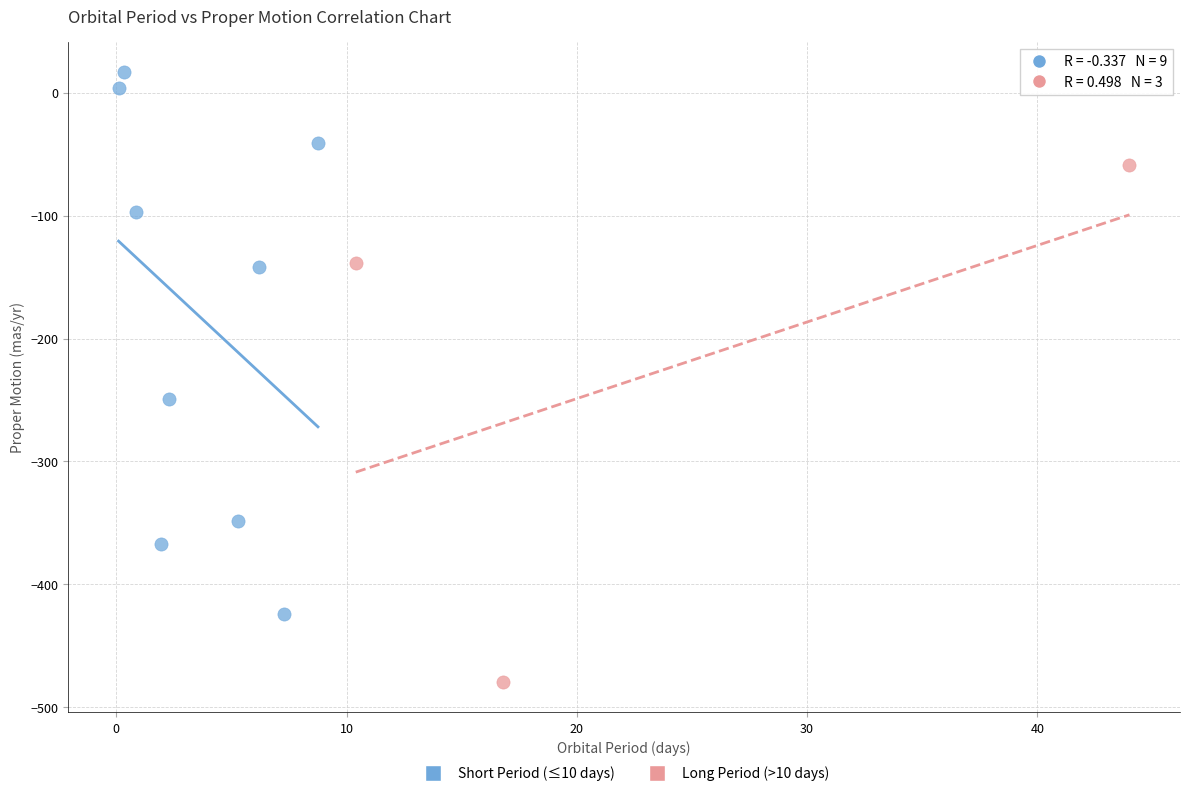

Which series contains the highest Y value?

Short Period (≤10 days)